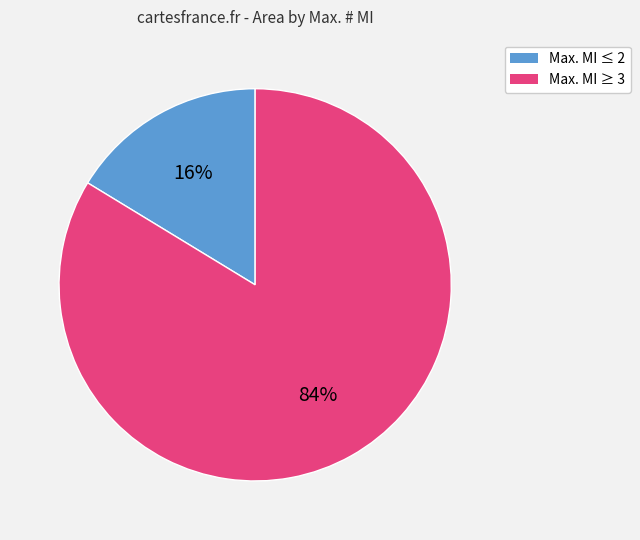

Is there any slice that represents more than half of the pie?

Yes